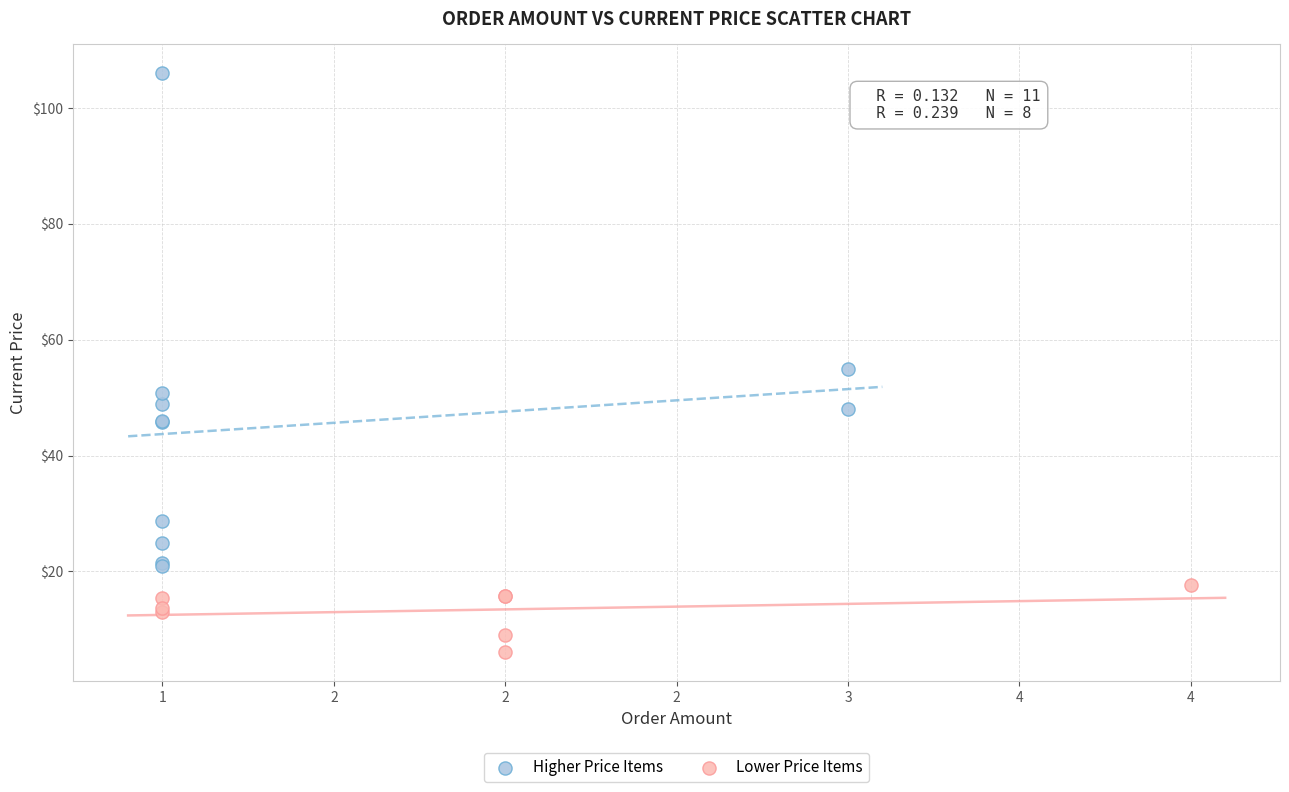

Which series reaches the maximum Y coordinate?

Higher Price Items